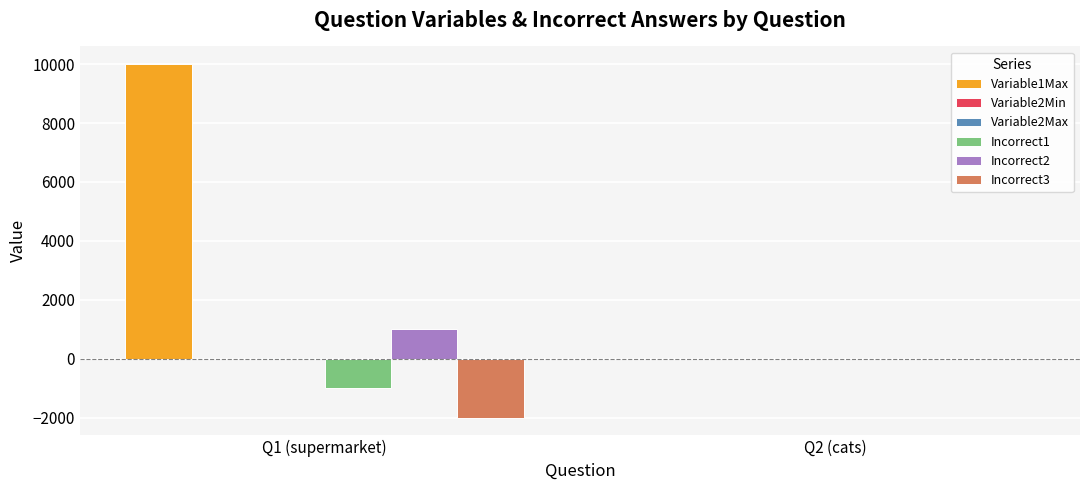

At which category does the chart reach its peak across all series?

Q1 (supermarket)